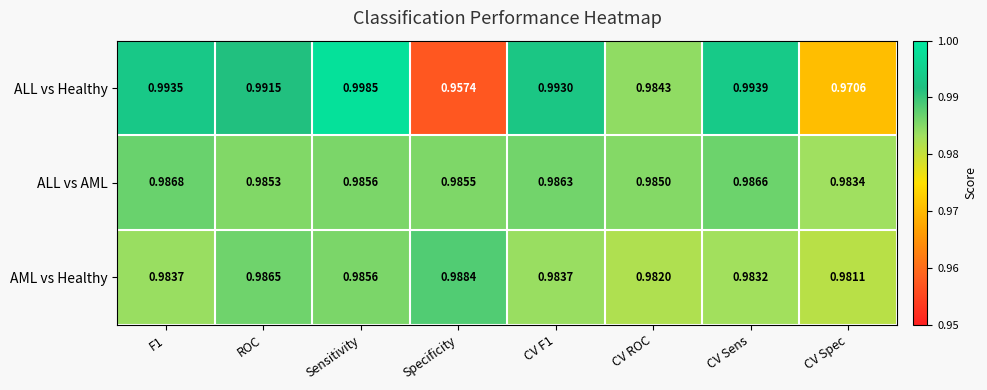

What is the total value across all series at Specificity?

2.9